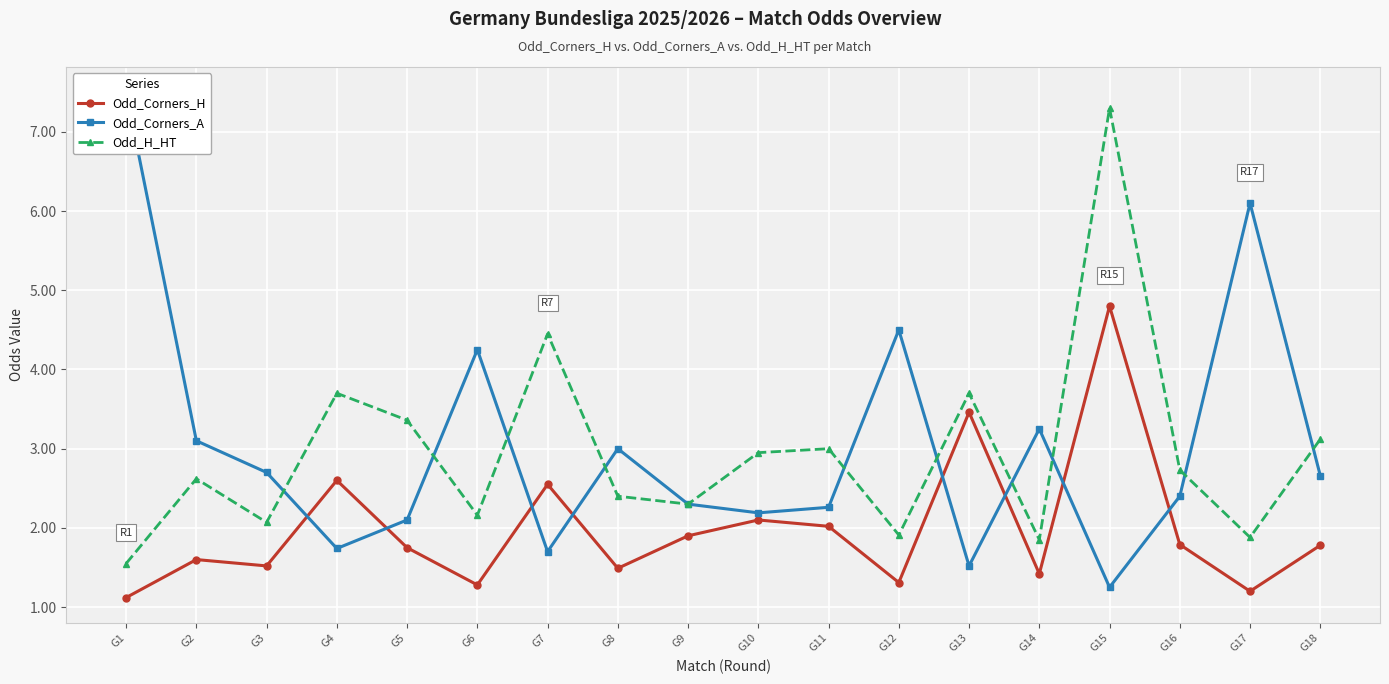

Count the number of data series in this chart.

3